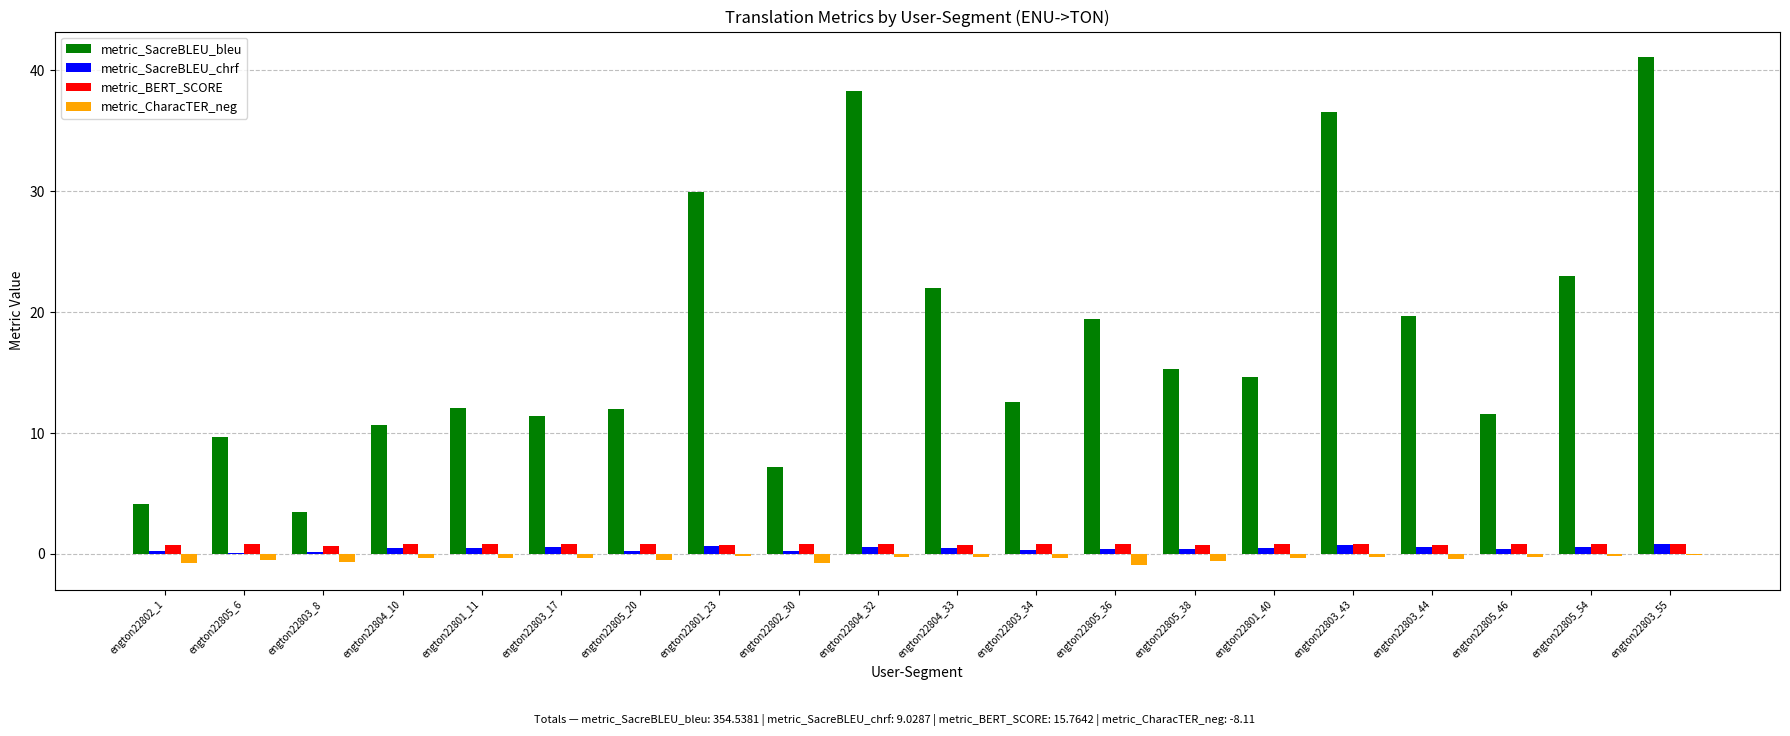

Which category has the highest value across all series?

engton22803_55